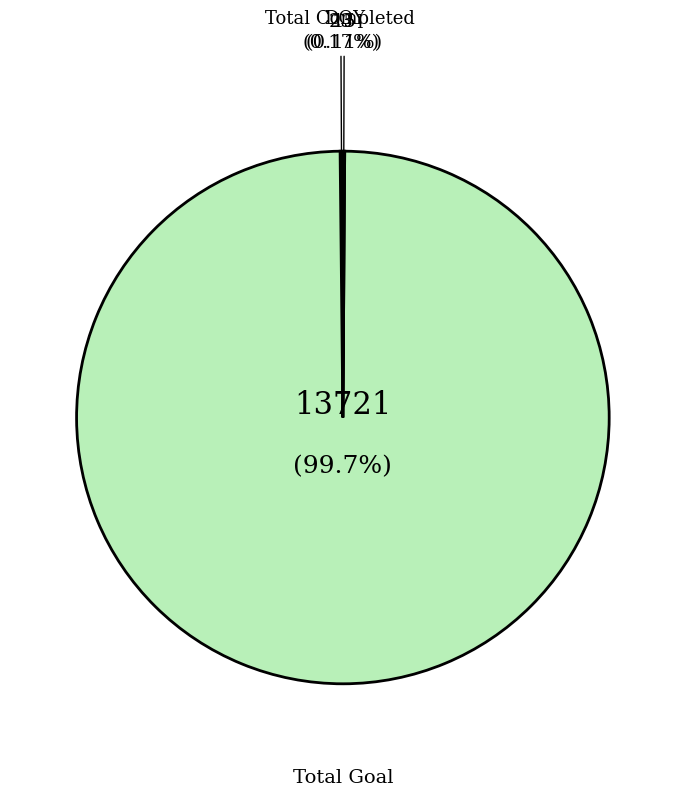

Which slice represents more than half of the pie?

Total Goal